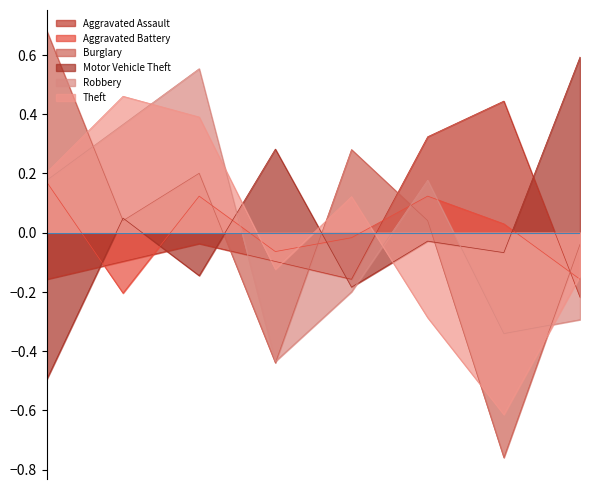

Which series has the largest range (max minus min)?

Burglary